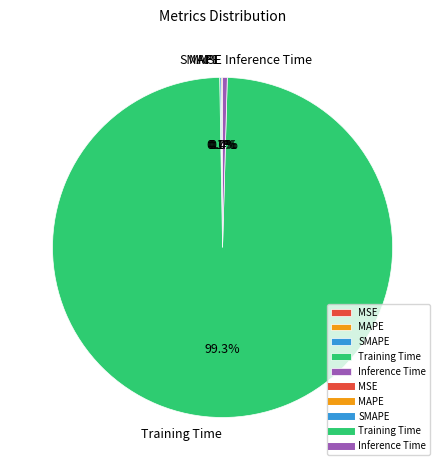

Is there any slice that represents more than half of the pie?

Yes